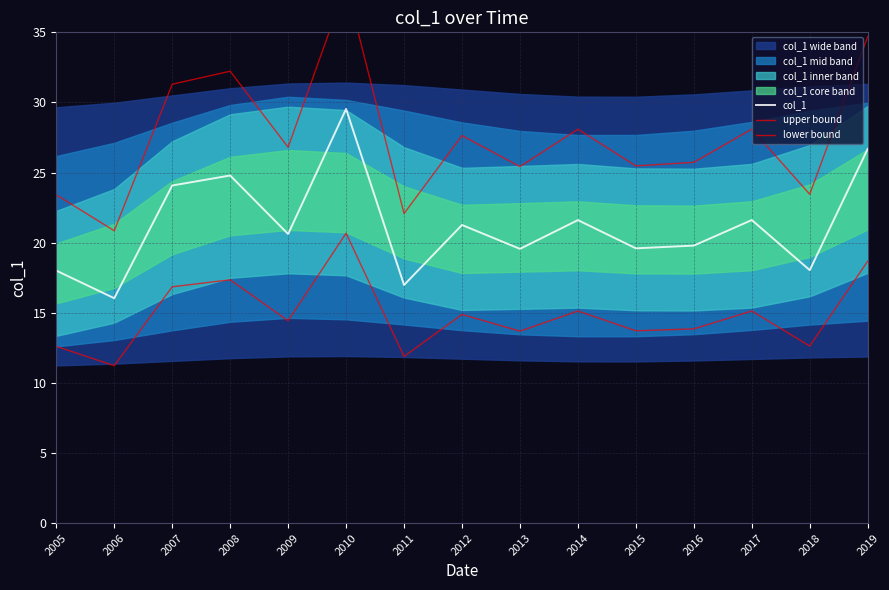

What is the value of the col_1 point at the 4th from the left?

24.8